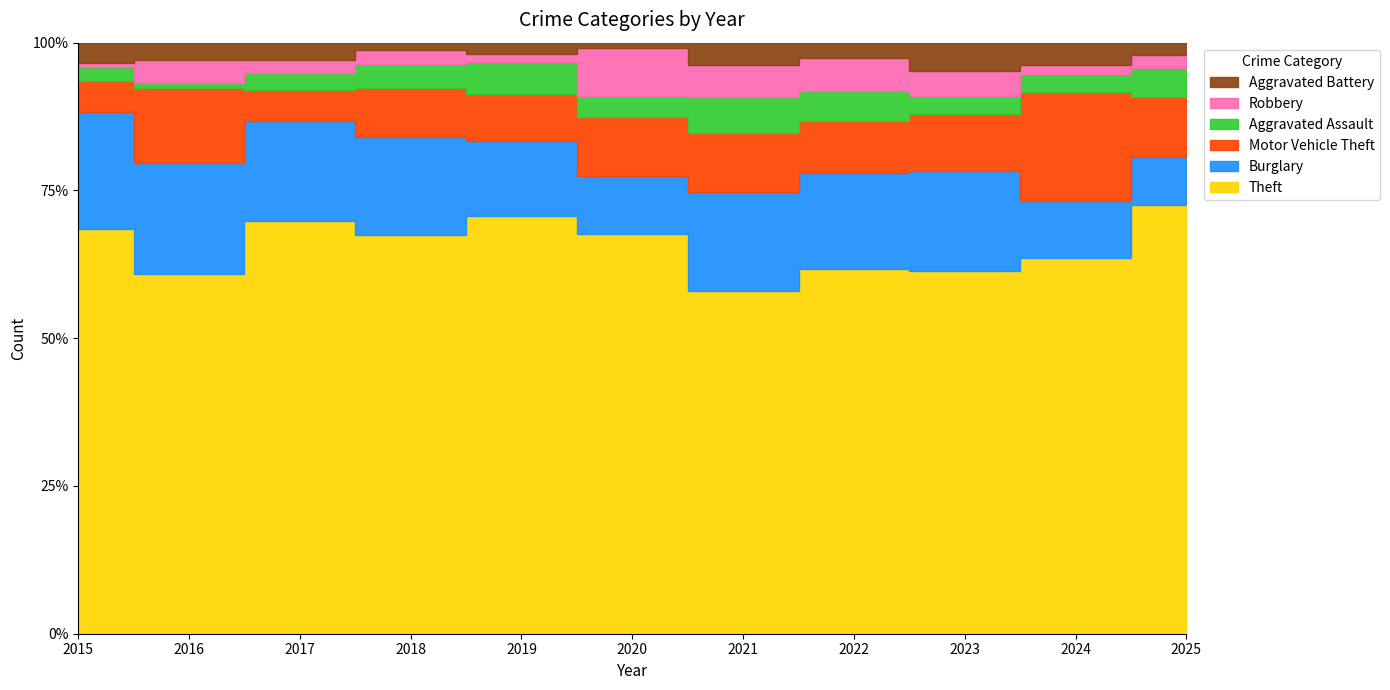

At which label is Motor Vehicle Theft closest to 26?

2016